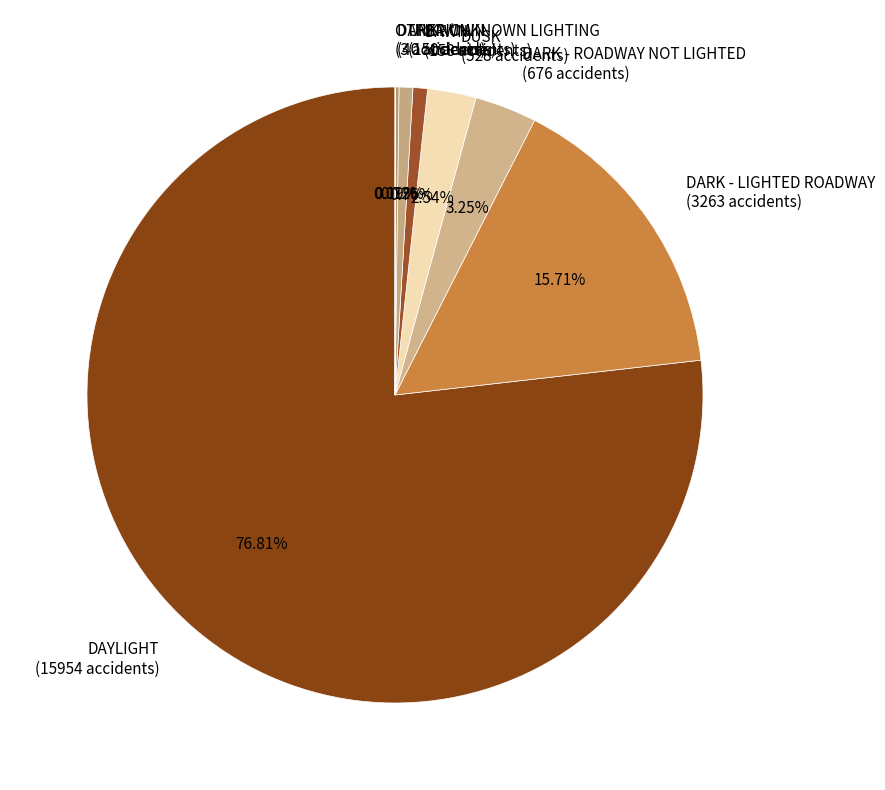

What is the ratio of the value at DAYLIGHT (15954 accidents) to the value at DAWN (158 accidents)?

101.0